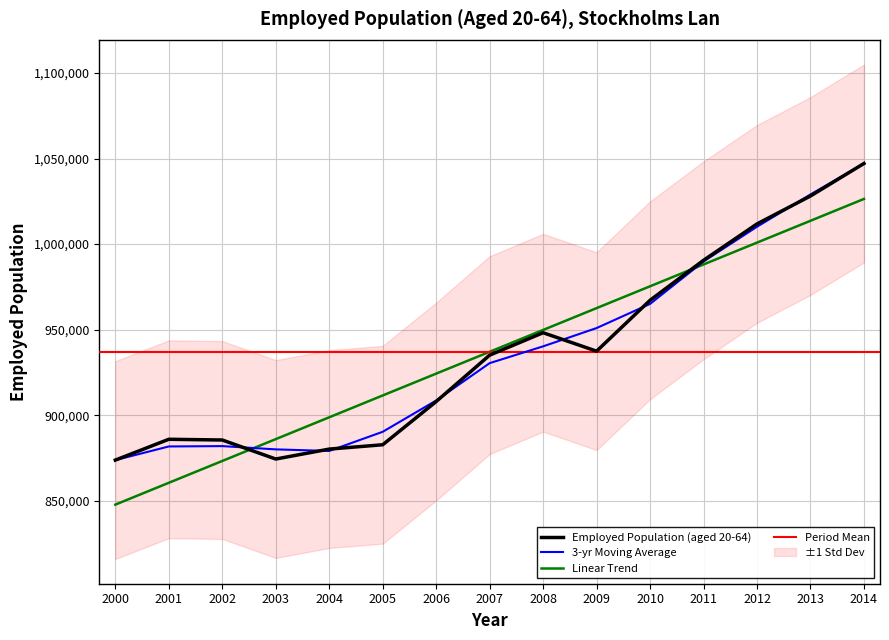

Between 2005 and 2003, which is larger?

2005